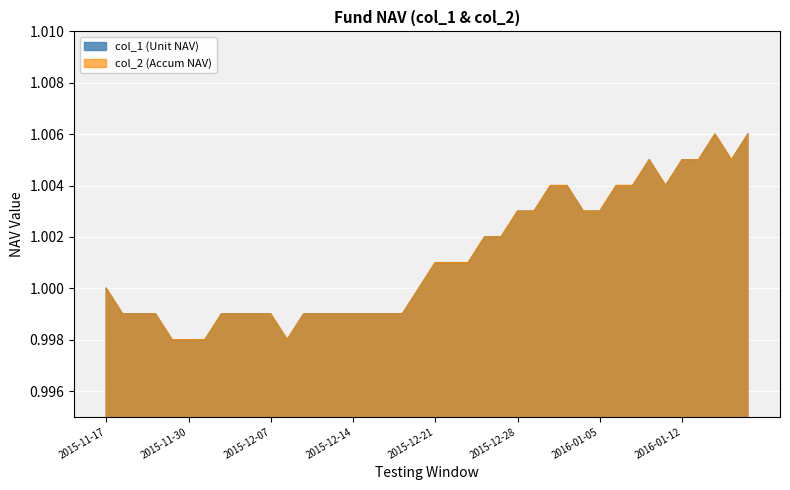

What is the total value across all series at 18?

2.0